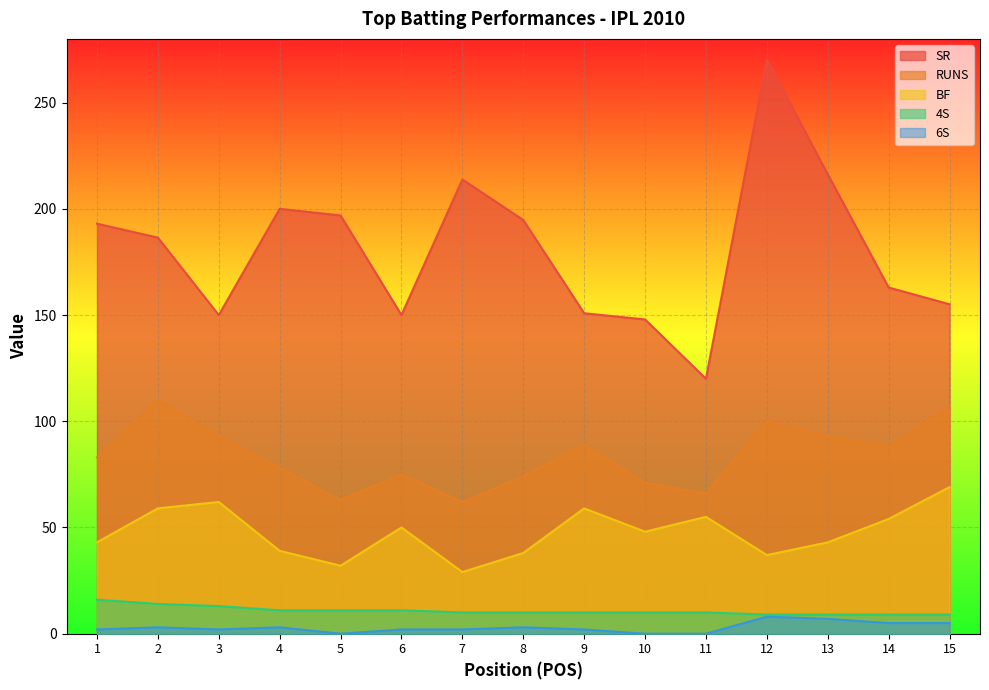

Which category has the lowest value in the BF series?

7